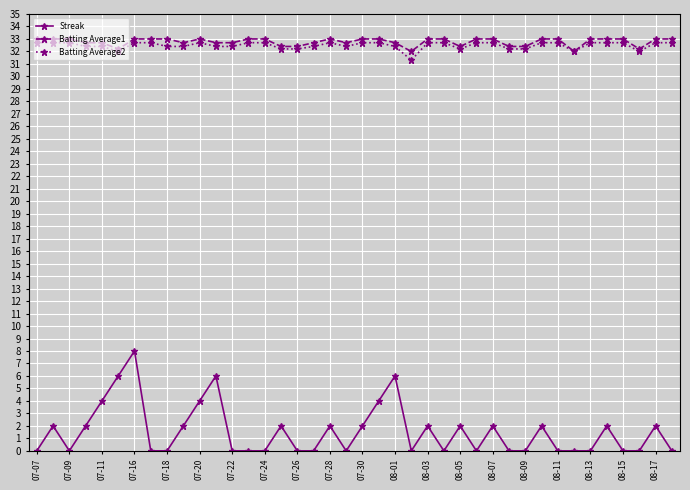

What is the sum of all Batting Average2 values?

1299.3